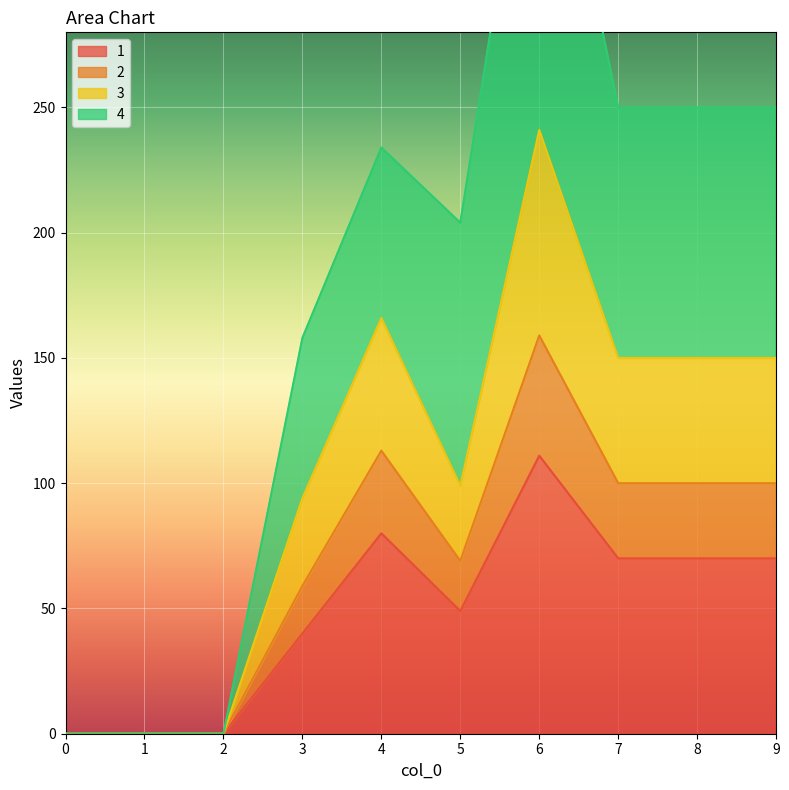

True or false: 1 has a value of 151 at 6.

False